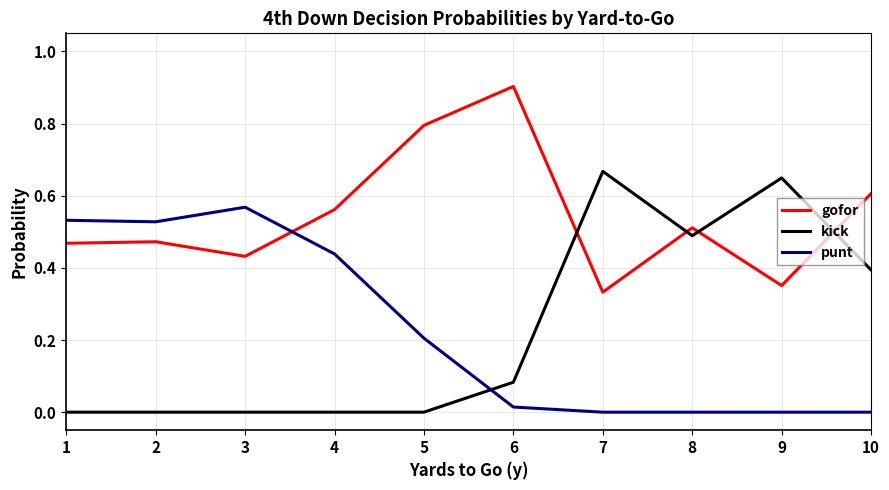

How many lines are shown in the chart?

3